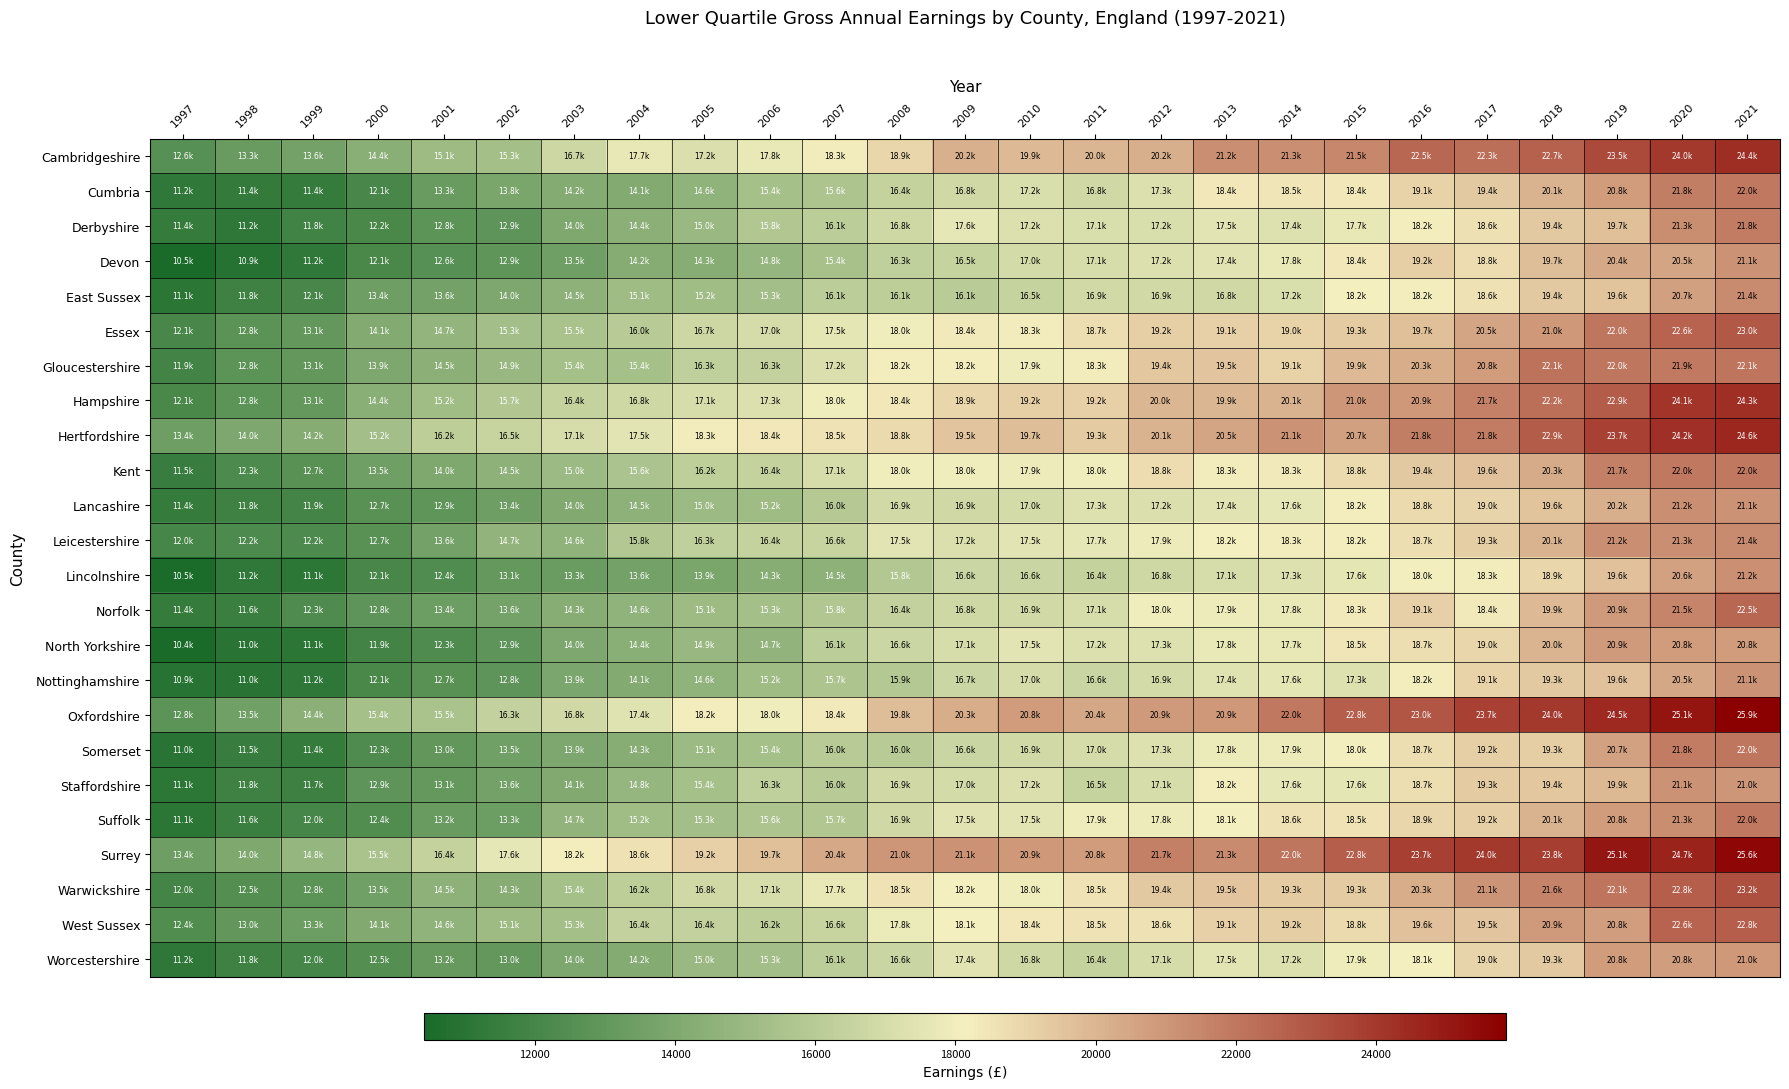

Count the number of data series in this chart.

24